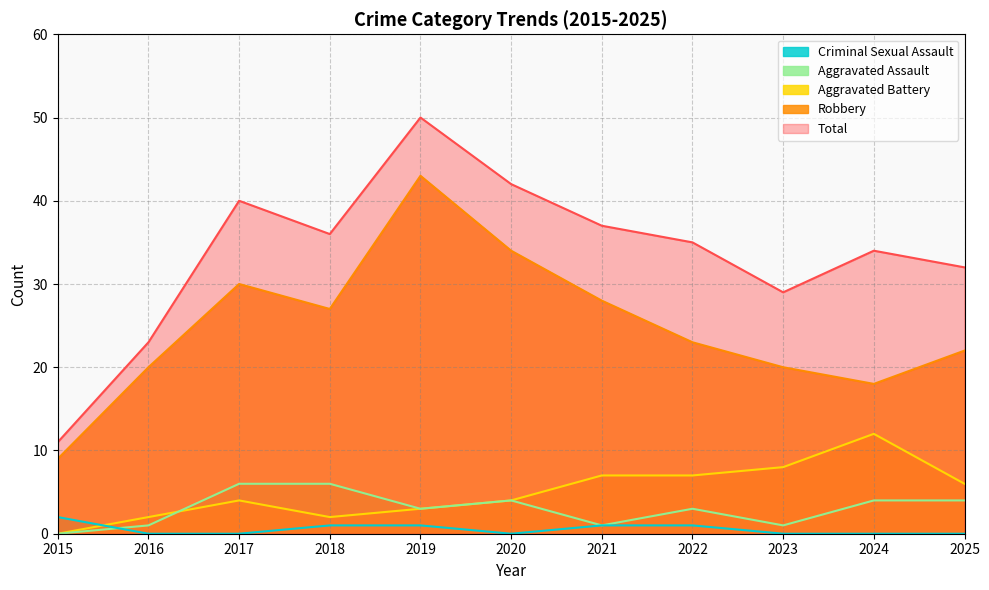

What is the value of the Total point at the 6th from the left?

42